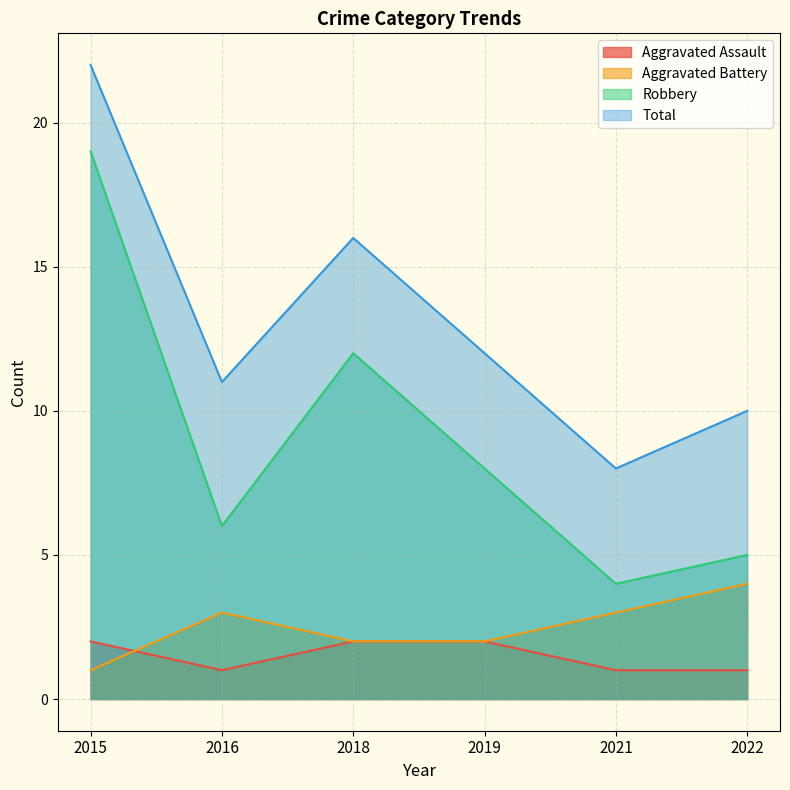

Where is the first local minimum for Total?

2016